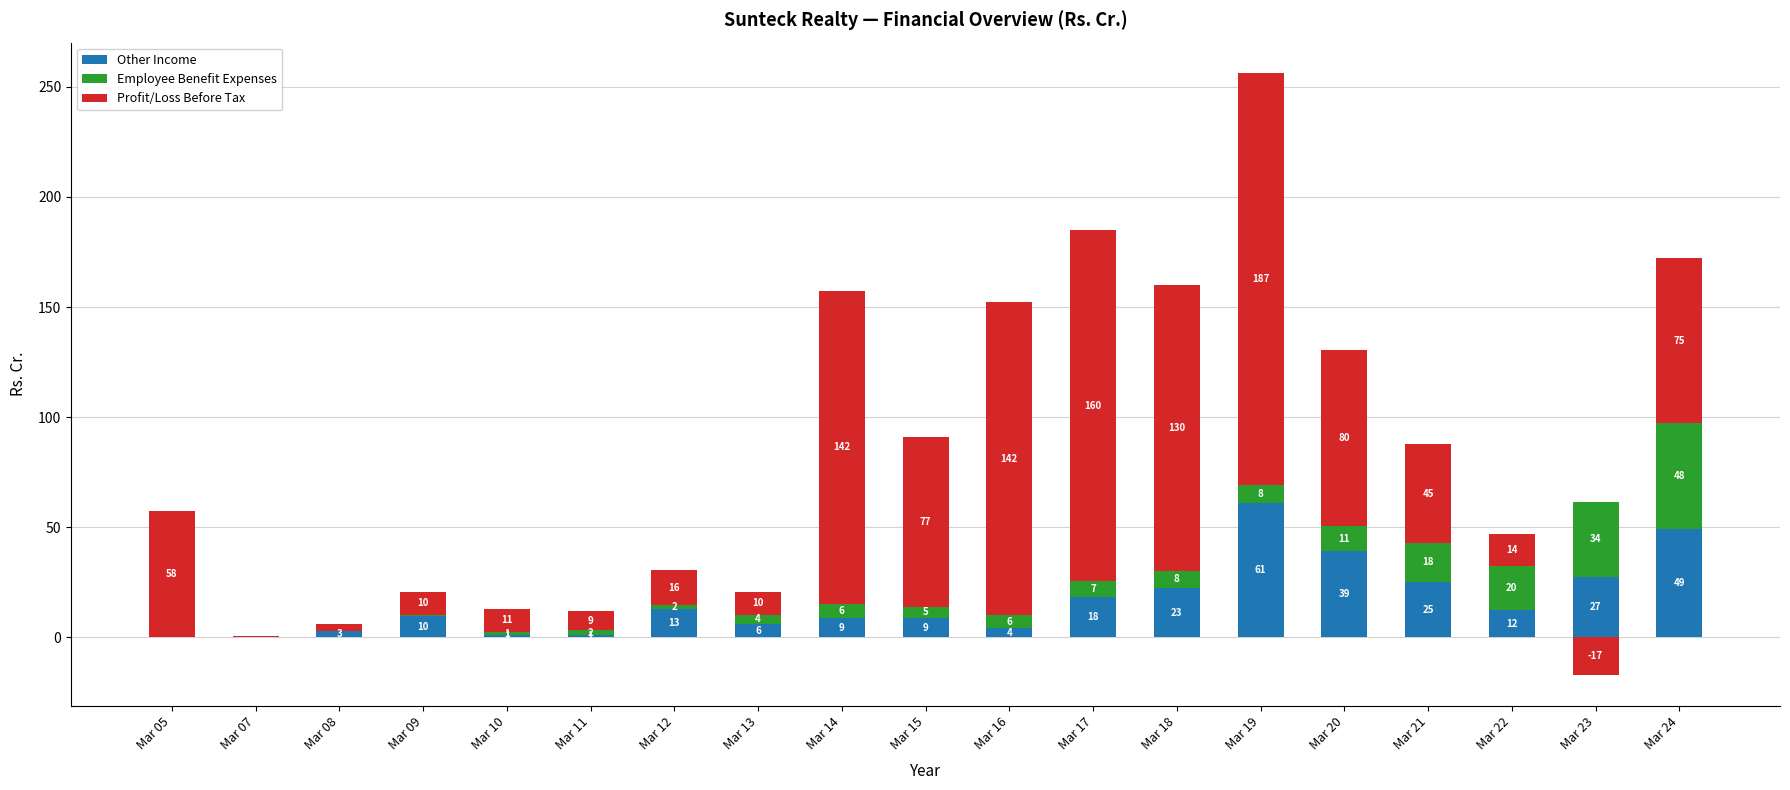

Which label corresponds to the smallest value in the chart?

Mar 23